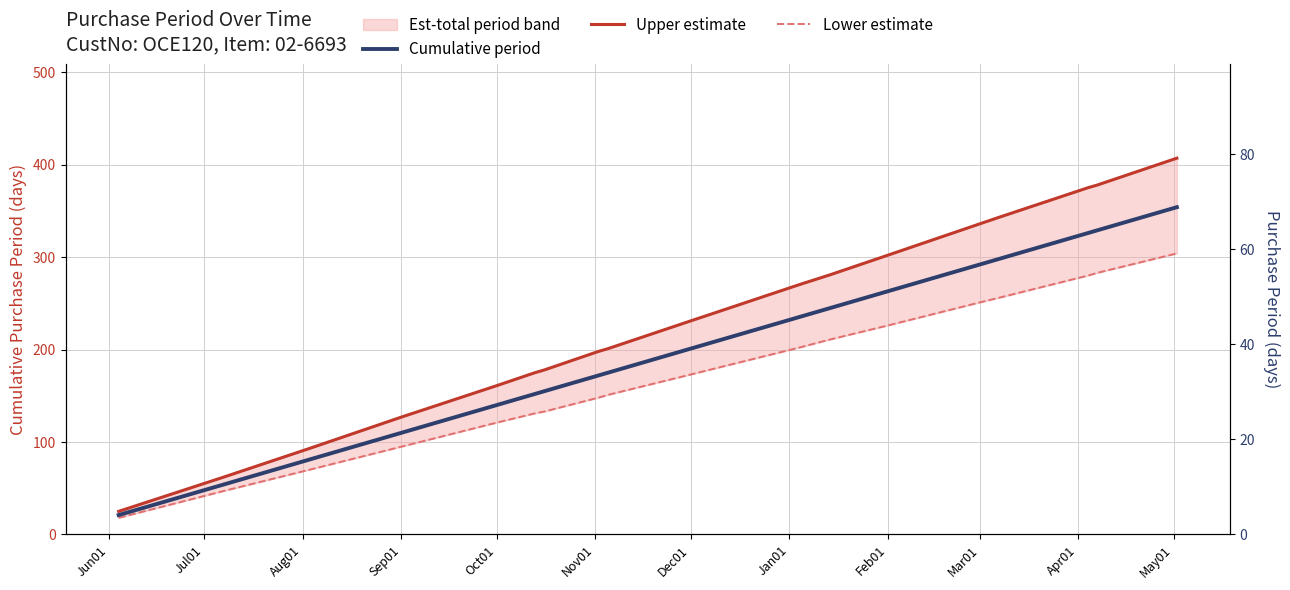

How many values in the Upper estimate series exceed 231?

9